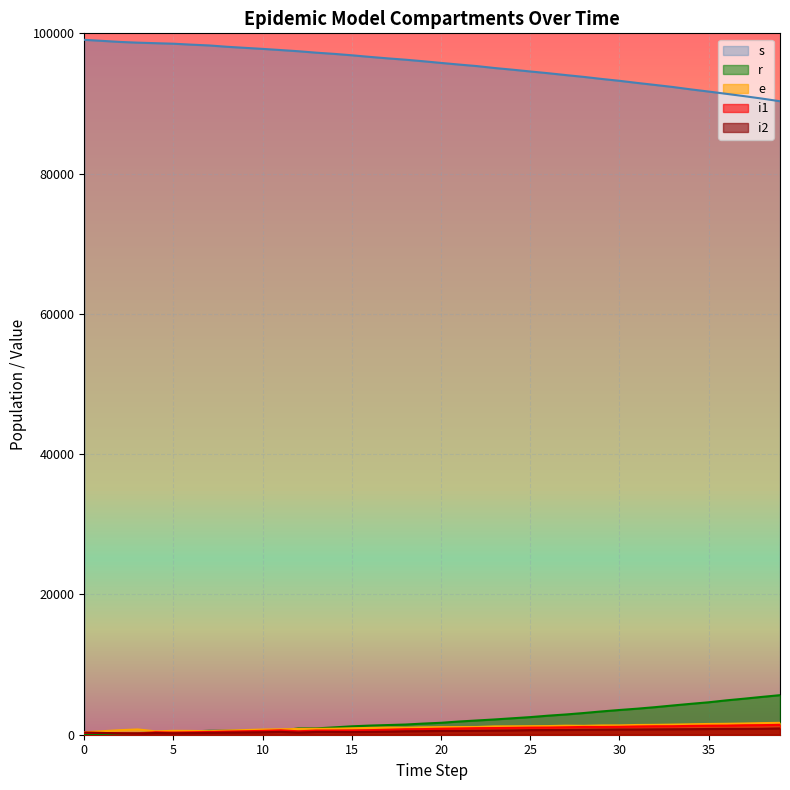

In i2, how many points are lower than both neighbors (excluding endpoints)?

4